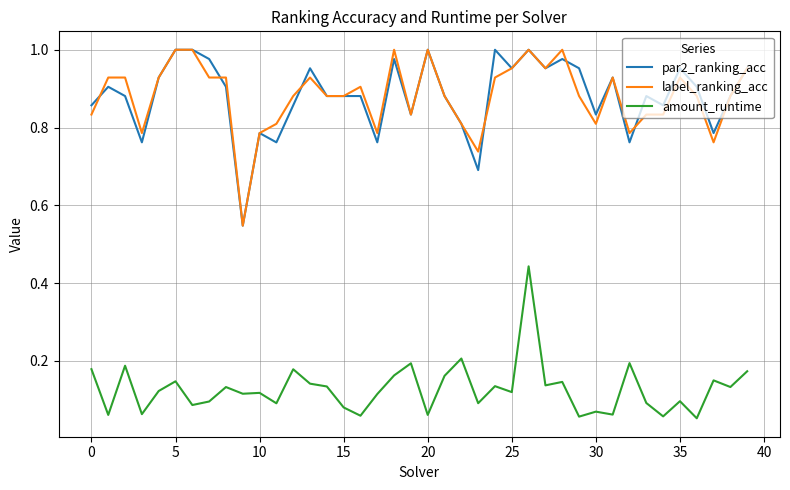

True or false: amount_runtime and label_ranking_acc cross at least once.

False